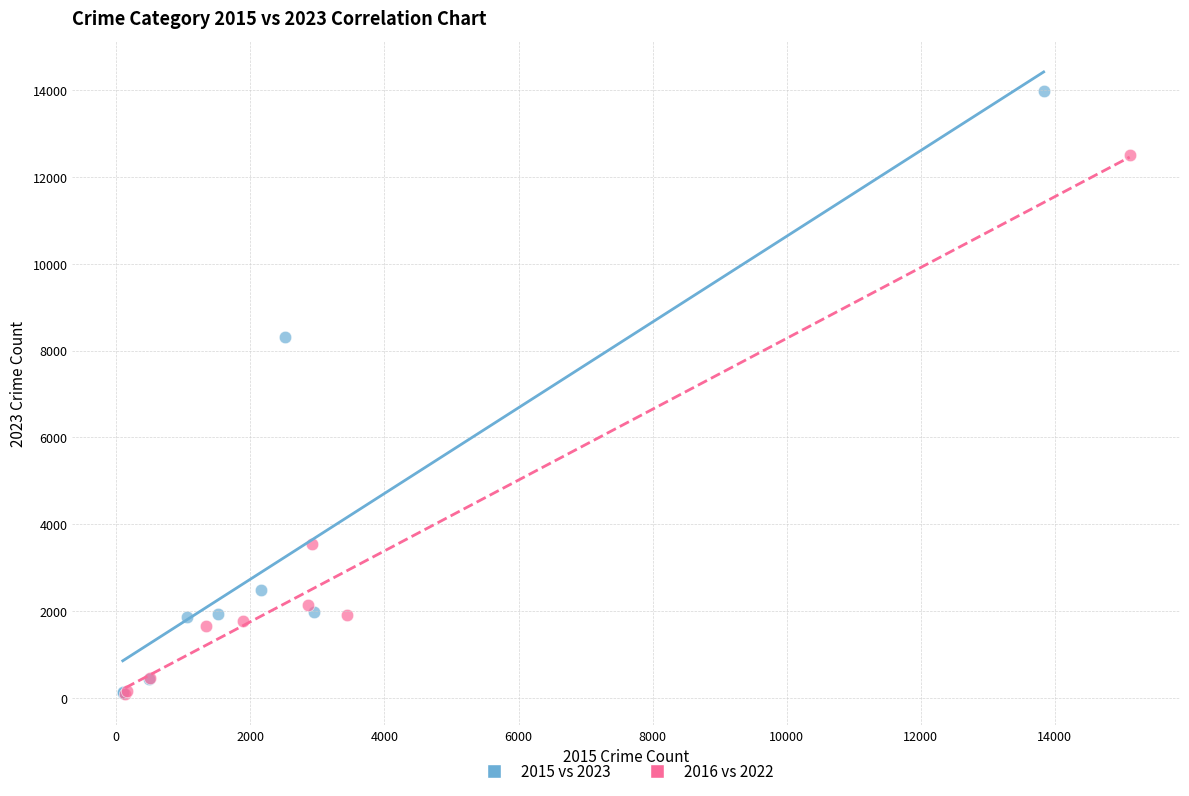

Which series reaches the maximum Y coordinate?

2015 vs 2023